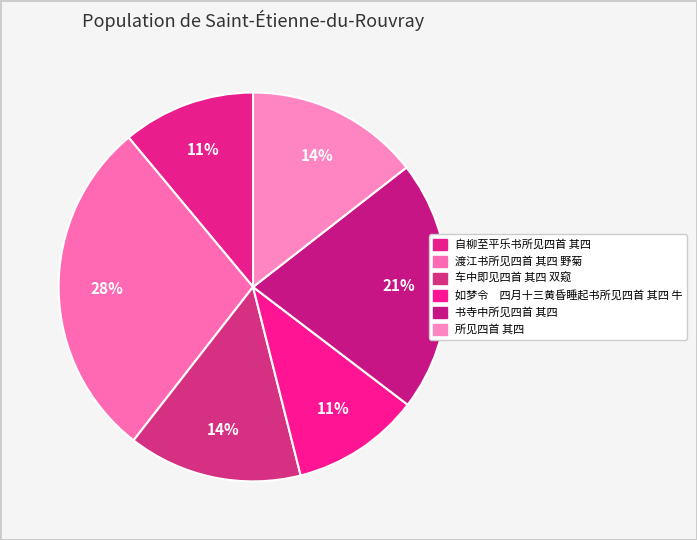

Count the number of slices in the pie.

6